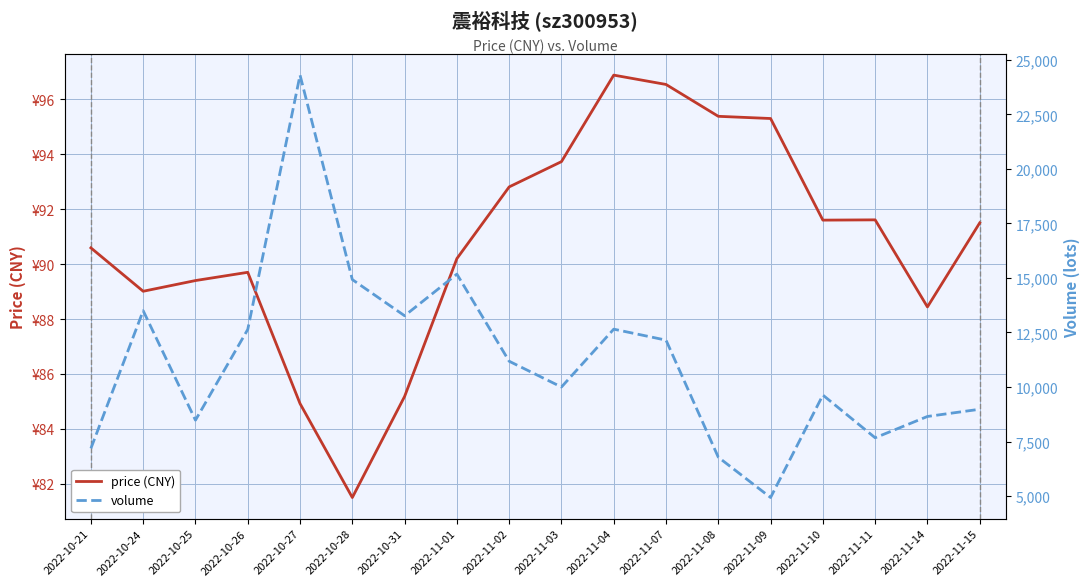

How many interior local valleys does the volume series have?

5